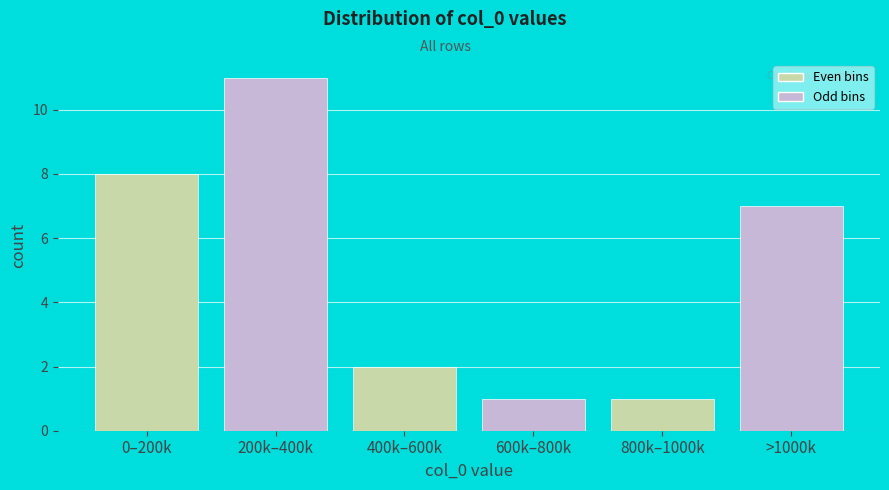

Reading right to left, extract all data points from this chart.

7	1	1	2	11	8